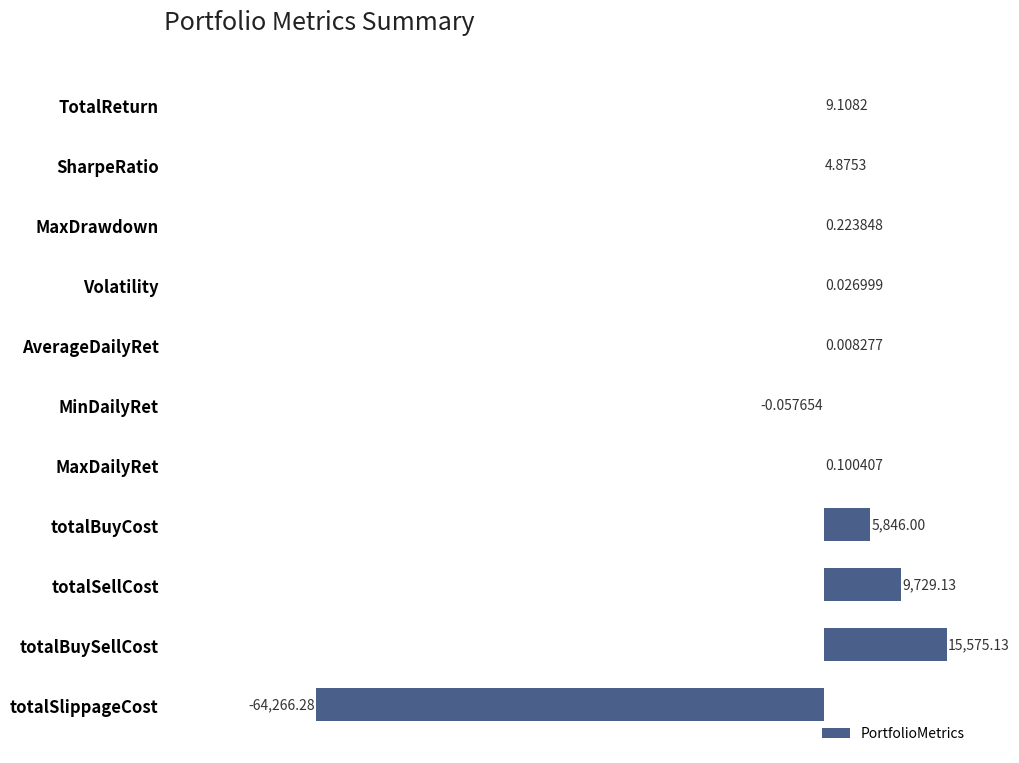

How many data points are above 0?

9